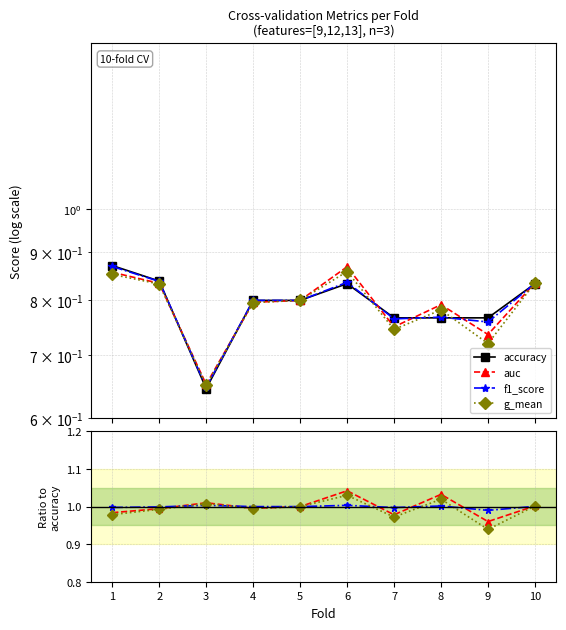

True or false: accuracy and f1_score intersect in this chart.

False